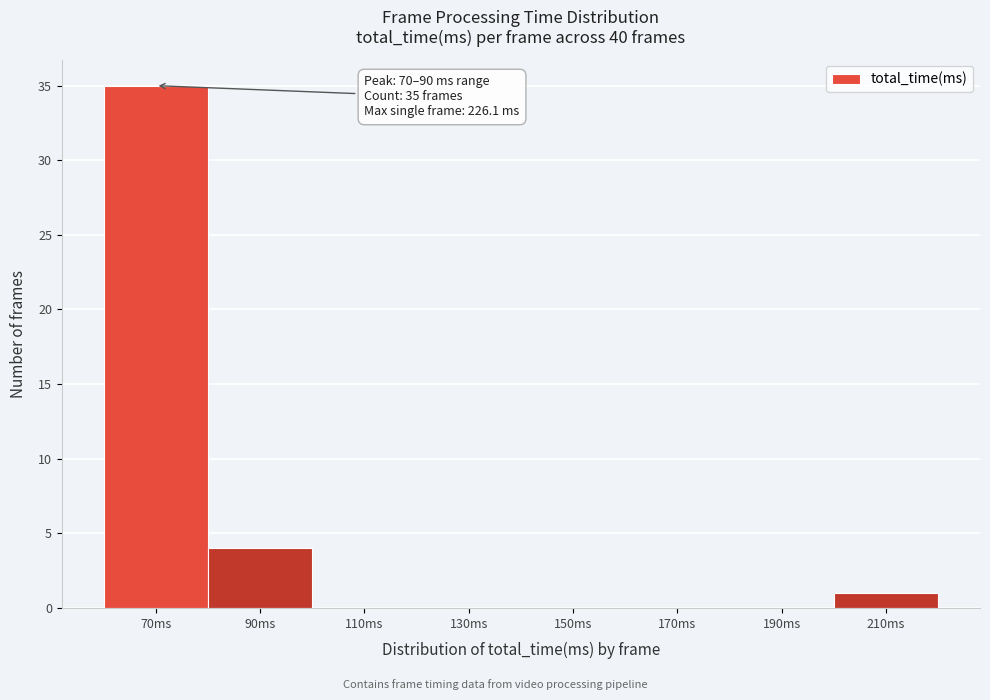

Reading left to right, what are all the values shown in this chart?

70ms=35	90ms=4	110ms=0	130ms=0	150ms=0	170ms=0	190ms=0	210ms=1